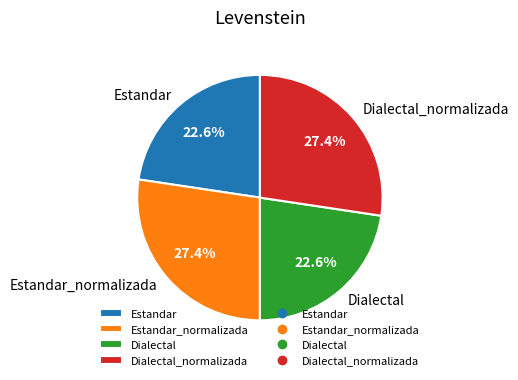

What portion of the pie excludes Estandar?

77.4%